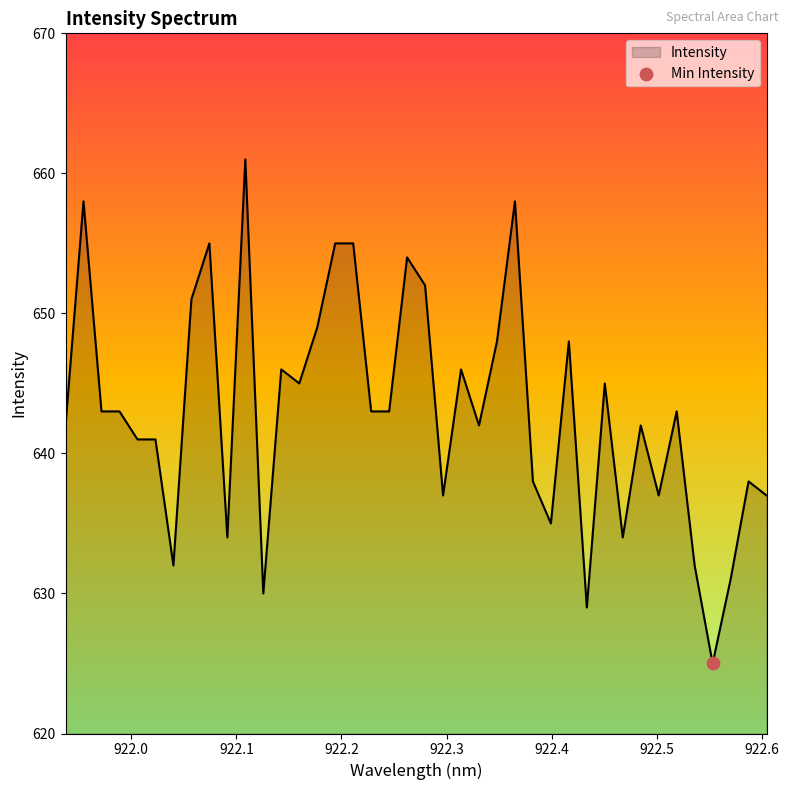

What is the maximum value shown in the chart?

661